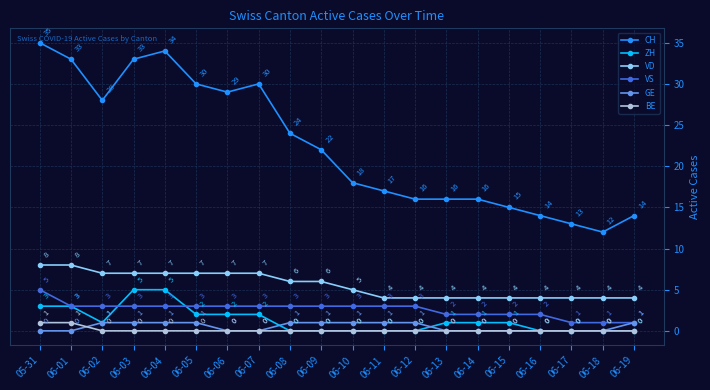

True or false: VS has more than 2 interior local peaks.

False